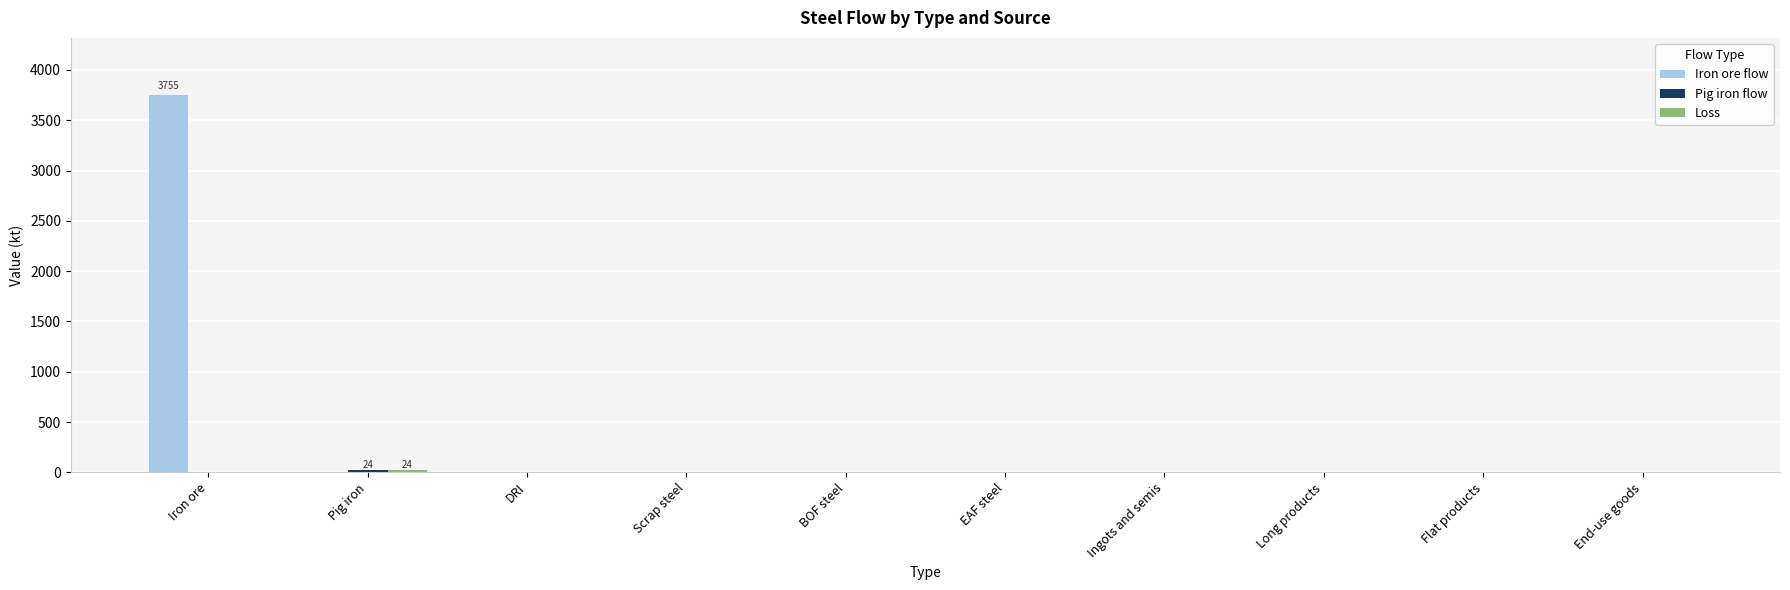

The value of Iron ore flow at Iron ore is 3755.5. True or false?

True